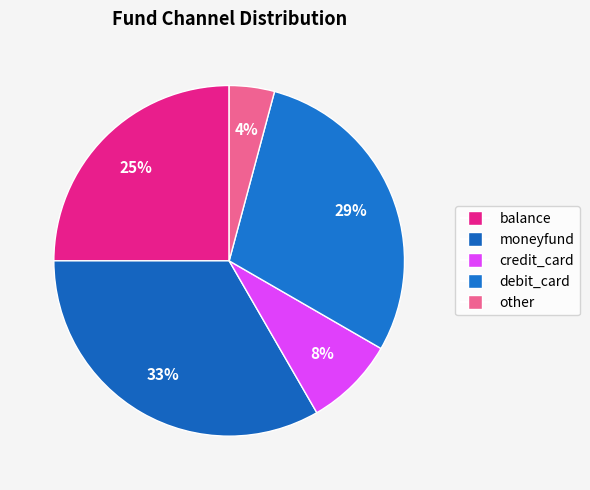

To the nearest percent, what is the difference between the other and moneyfund slice percentages?

29%